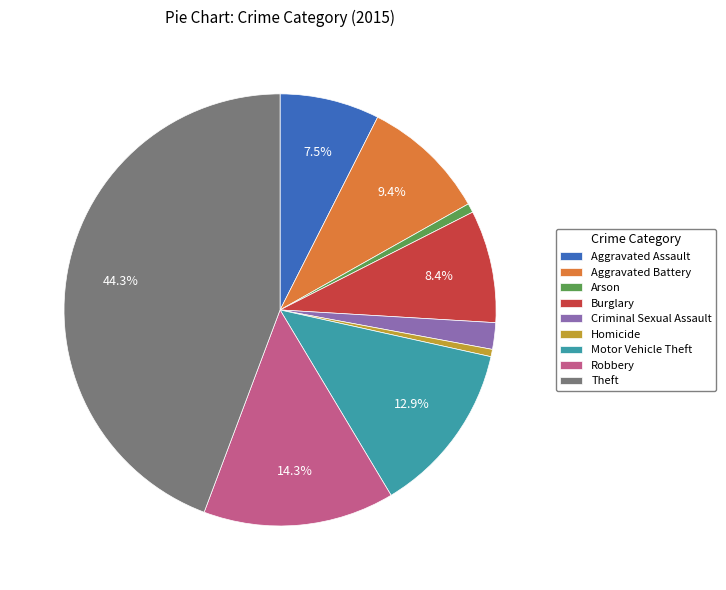

Is it true that Theft is 44% of the pie?

True